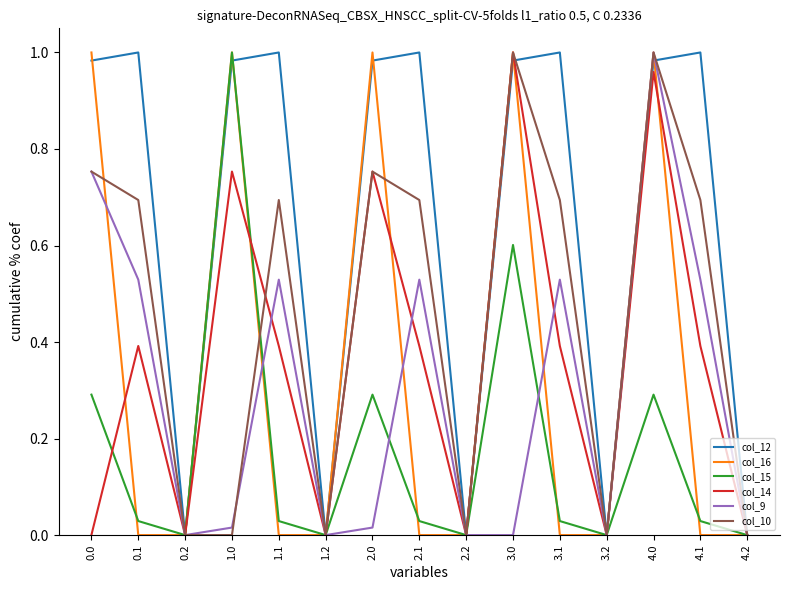

Between 1.1 and 2.2, which series saw the biggest shift?

col_12